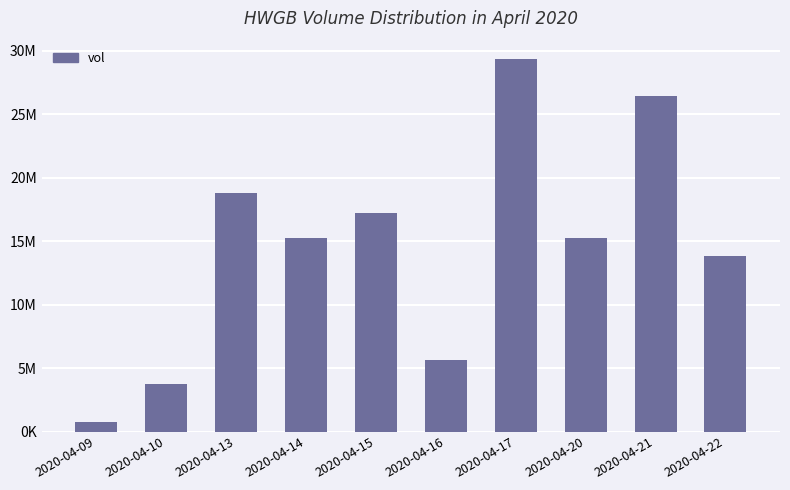

What is the sum of all values?

146100100